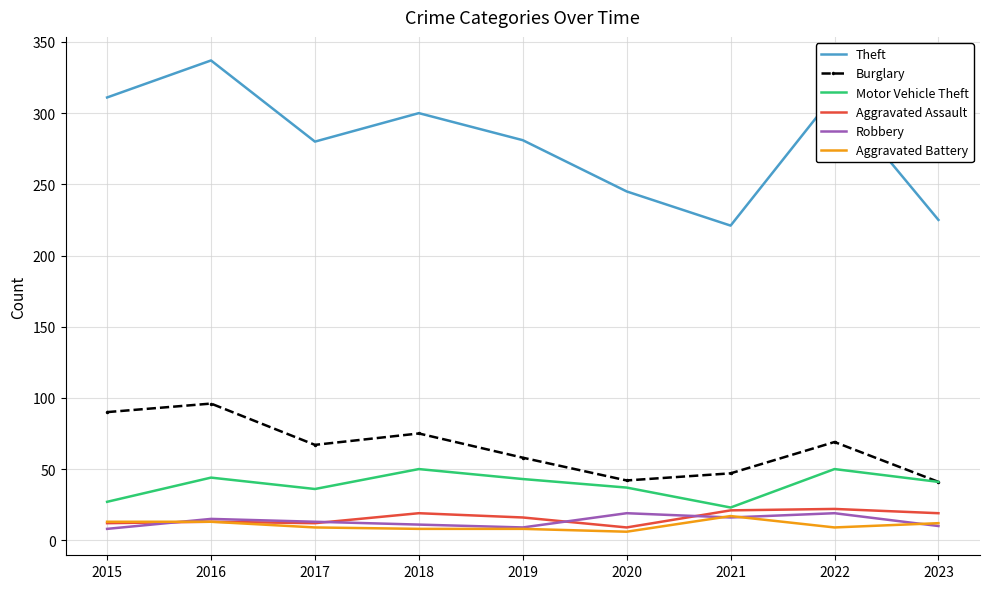

The value of Aggravated Battery at 2020 is 6. True or false?

True